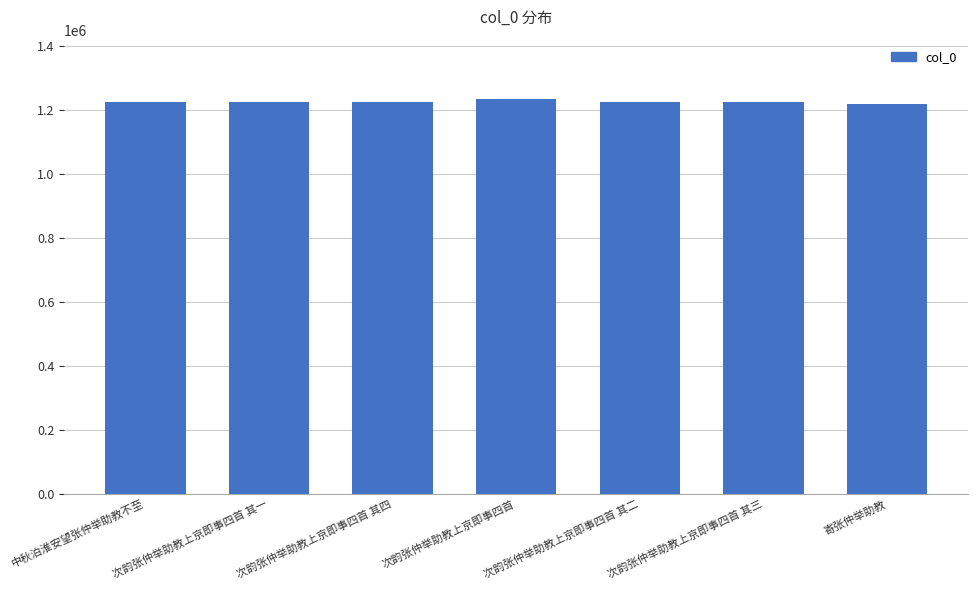

How many series are shown in this chart?

1